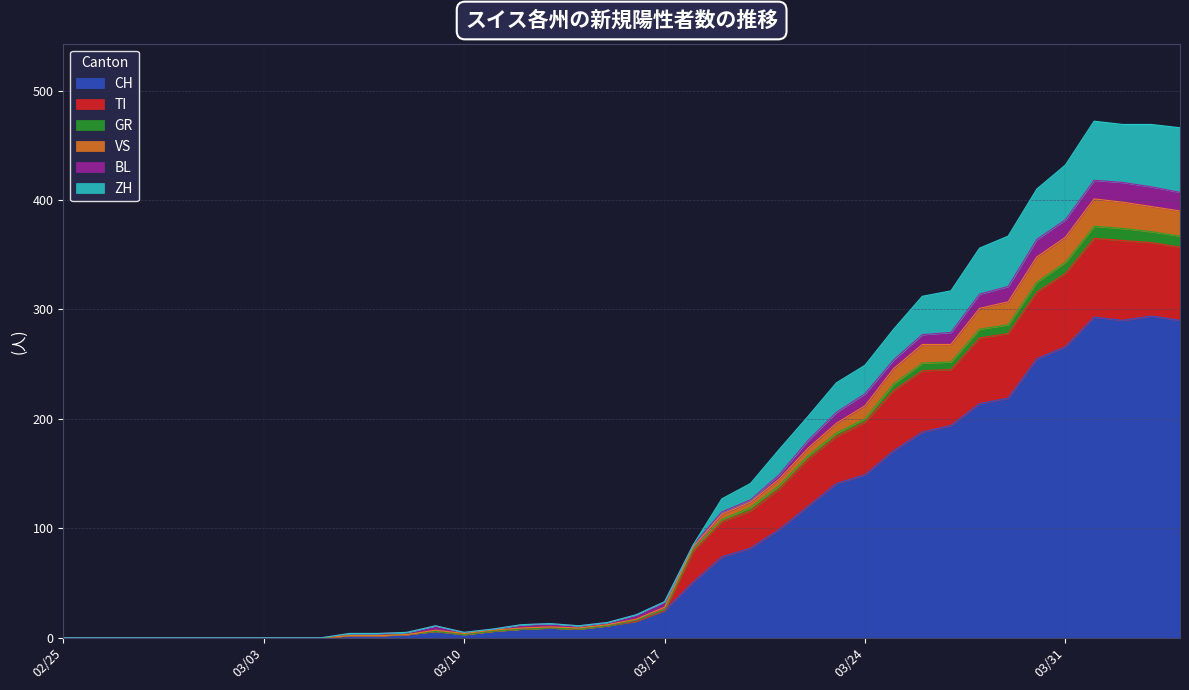

What position from the right is 2020-03-15?

21